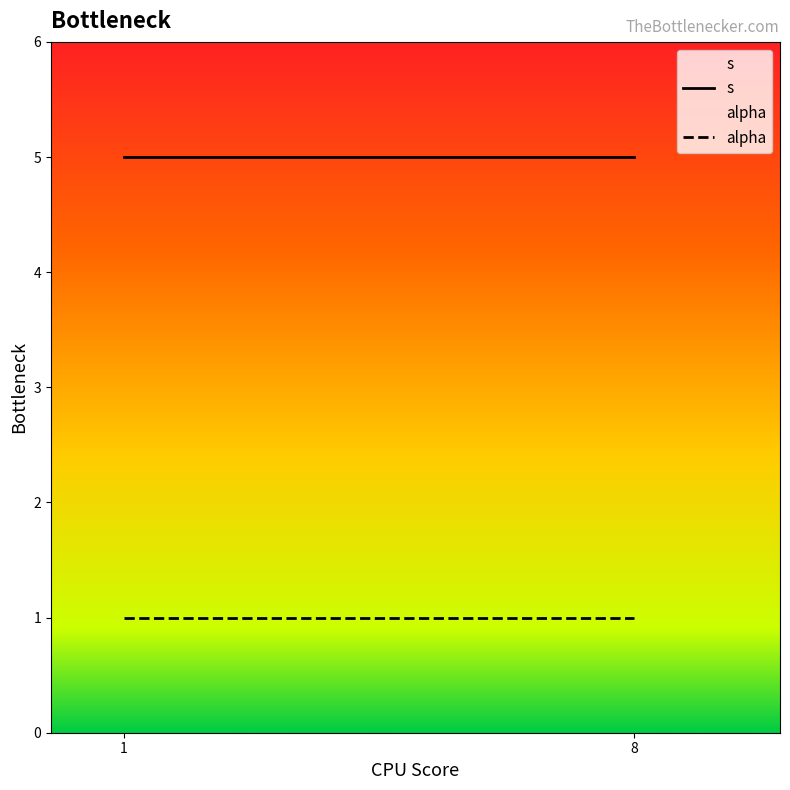

What are all the series names shown in the legend?

s, alpha